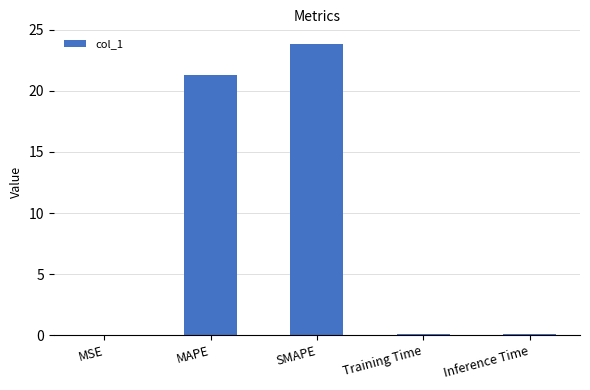

Is it true that the value at SMAPE is 23.8?

True